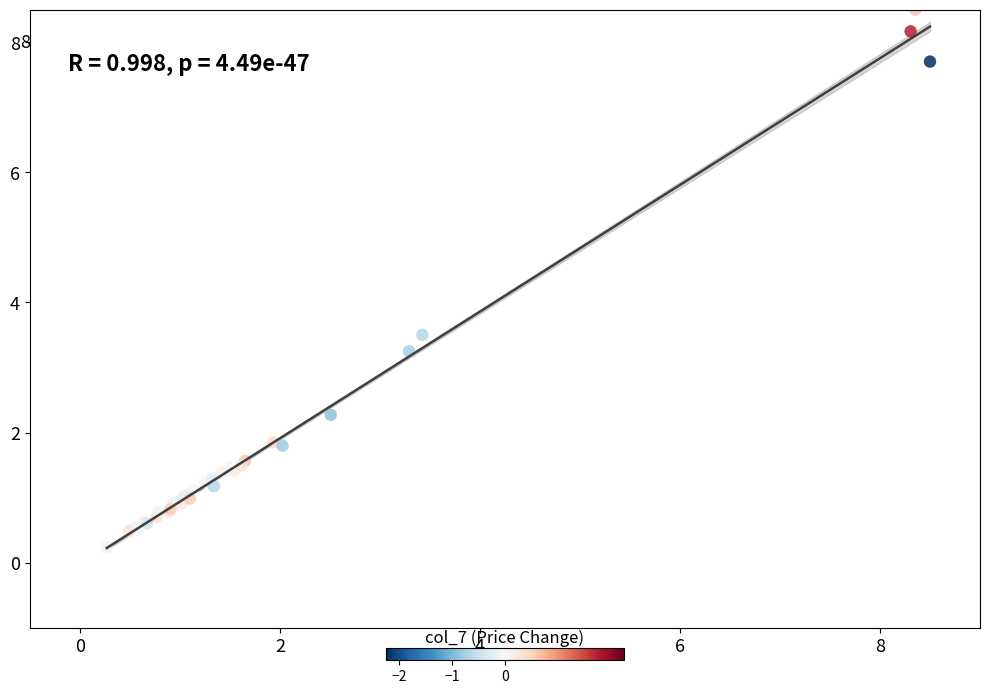

What Y value in the scatter plot is closest to 4?

3.5